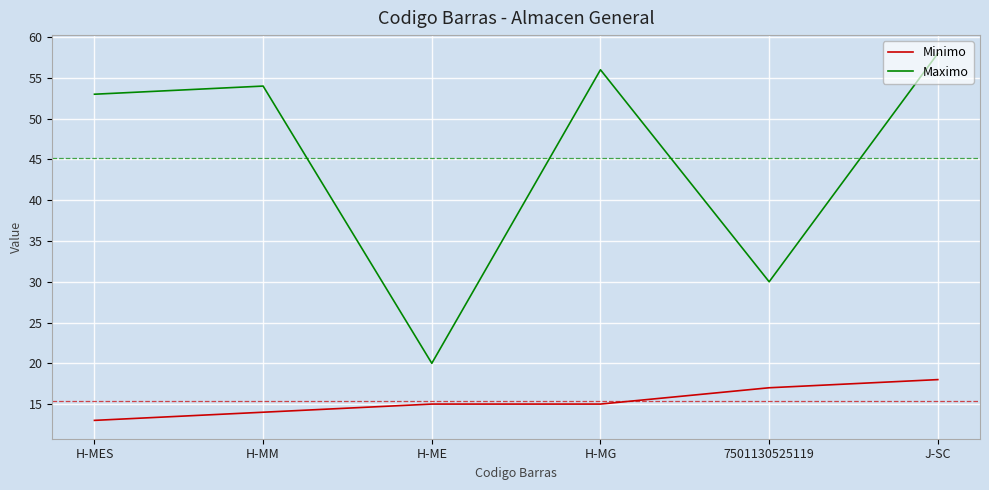

What are all the series names shown in the legend?

Minimo, Maximo